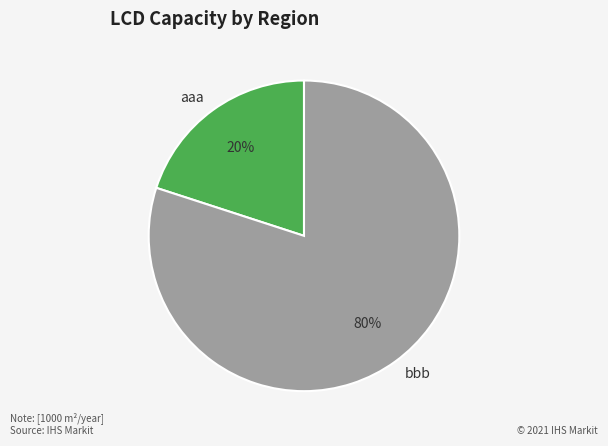

What is the smallest slice in the pie chart?

aaa